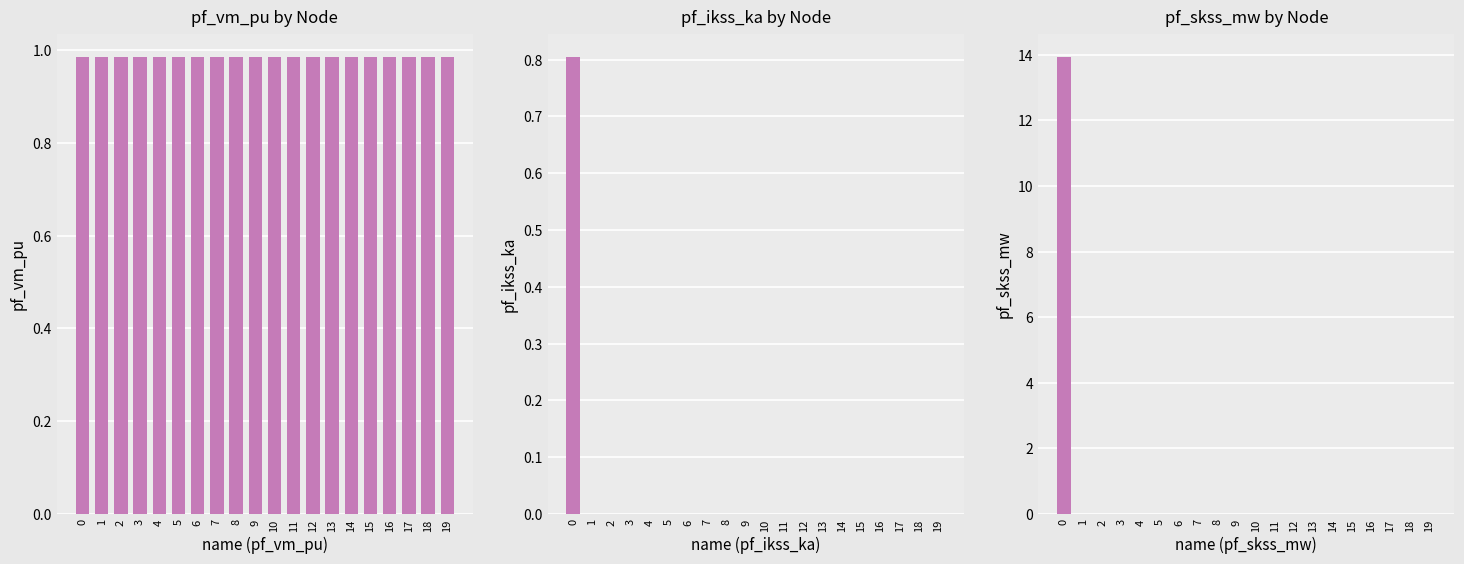

List the series in order of their peak value, lowest first.

pf_ikss_ka, pf_vm_pu, pf_skss_mw